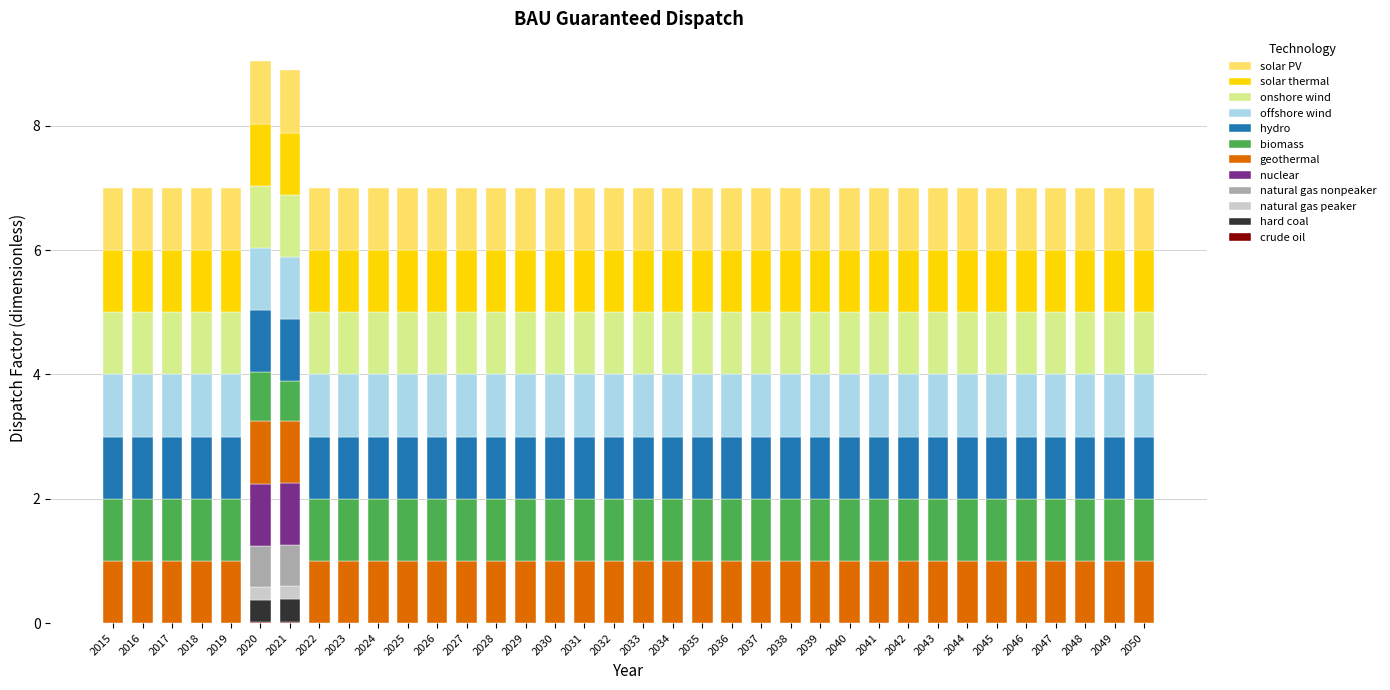

How many categories are shown in the chart?

36